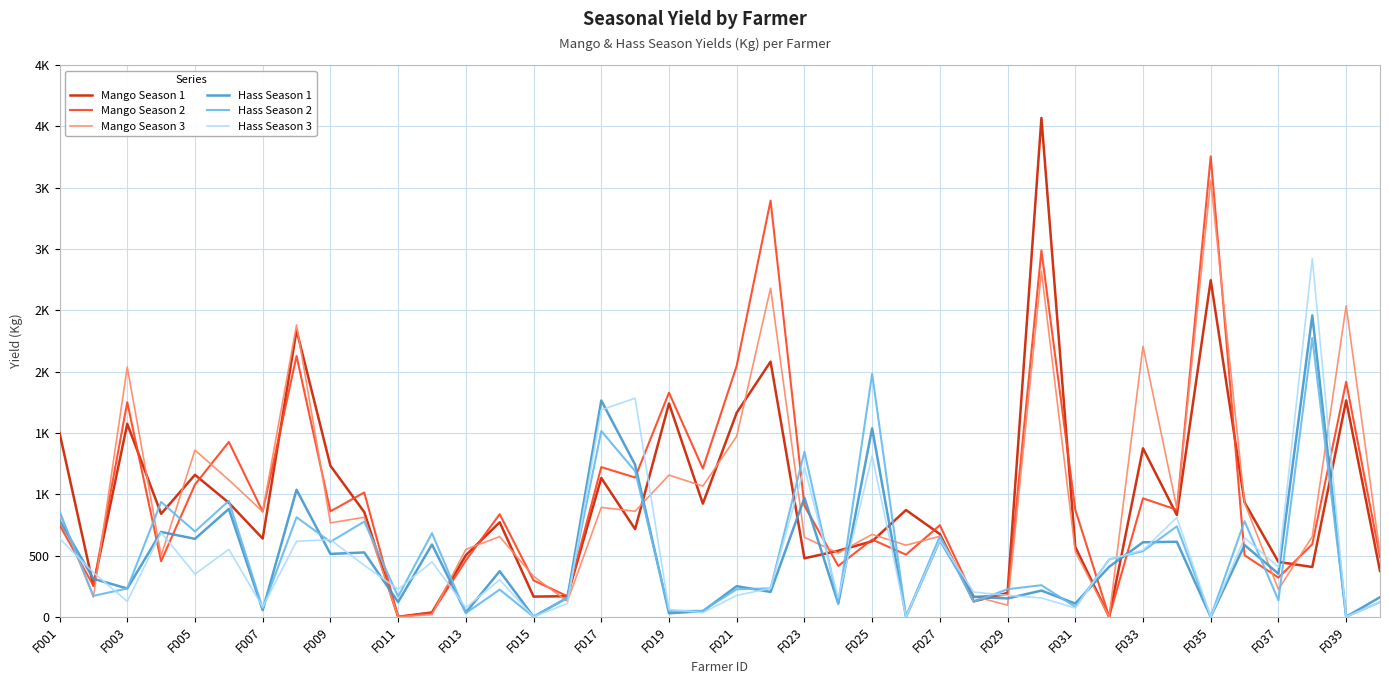

What is the difference between the second highest and second lowest values in the Hass Season 1 series?

1764